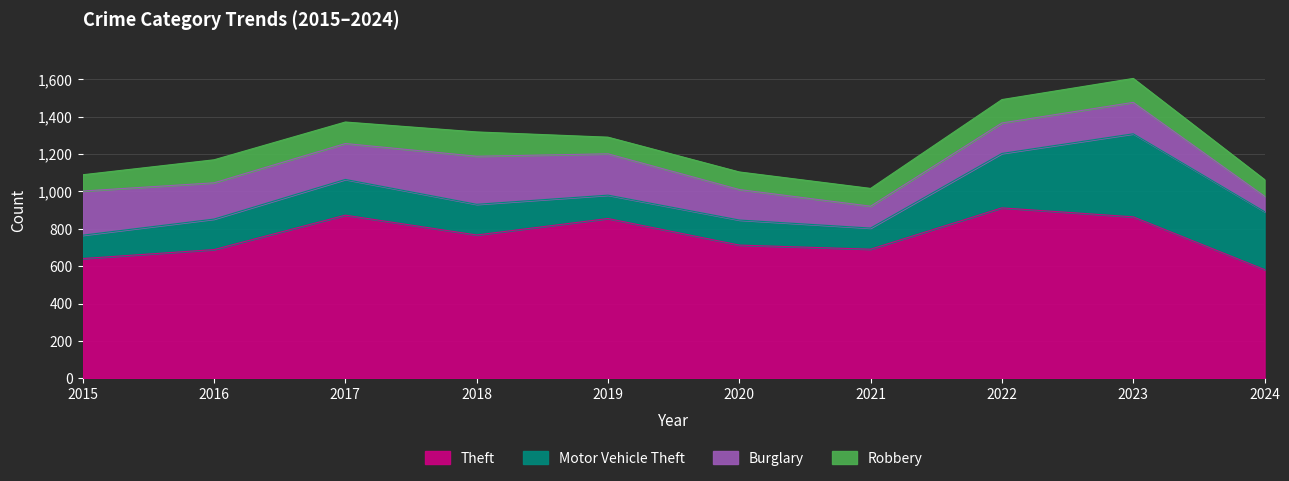

Reading left to right, what are all the values shown in this chart?

Theft: 2015=641	2016=689	2017=873	2018=767	2019=855	2020=713	2021=691	2022=912	2023=864	2024=582
Motor Vehicle Theft: 2015=125	2016=163	2017=191	2018=164	2019=125	2020=134	2021=113	2022=291	2023=444	2024=310
Burglary: 2015=236	2016=194	2017=192	2018=257	2019=221	2020=163	2021=117	2022=163	2023=168	2024=82
Robbery: 2015=87	2016=123	2017=115	2018=130	2019=89	2020=94	2021=95	2022=125	2023=128	2024=89